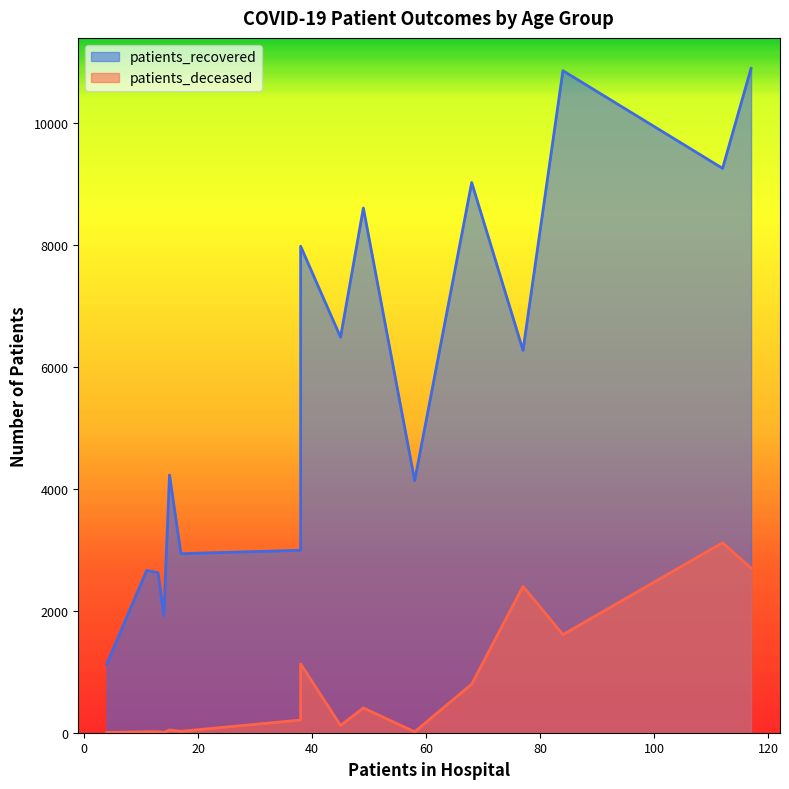

True or false: patients_deceased and patients_recovered cross at least once.

False